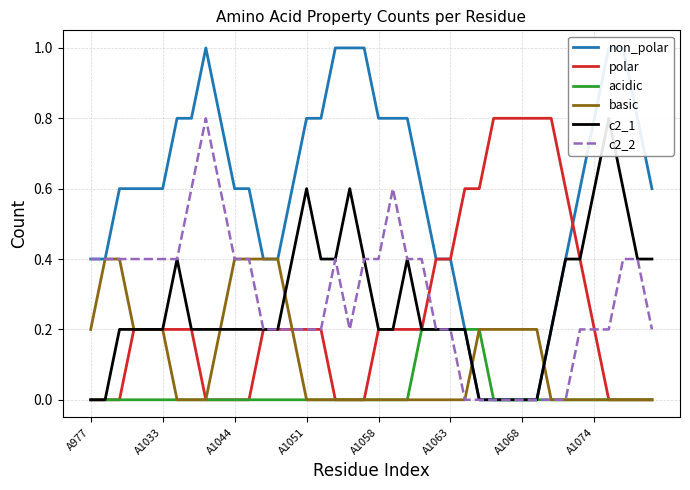

At how many categories does at least one series exceed 0?

40